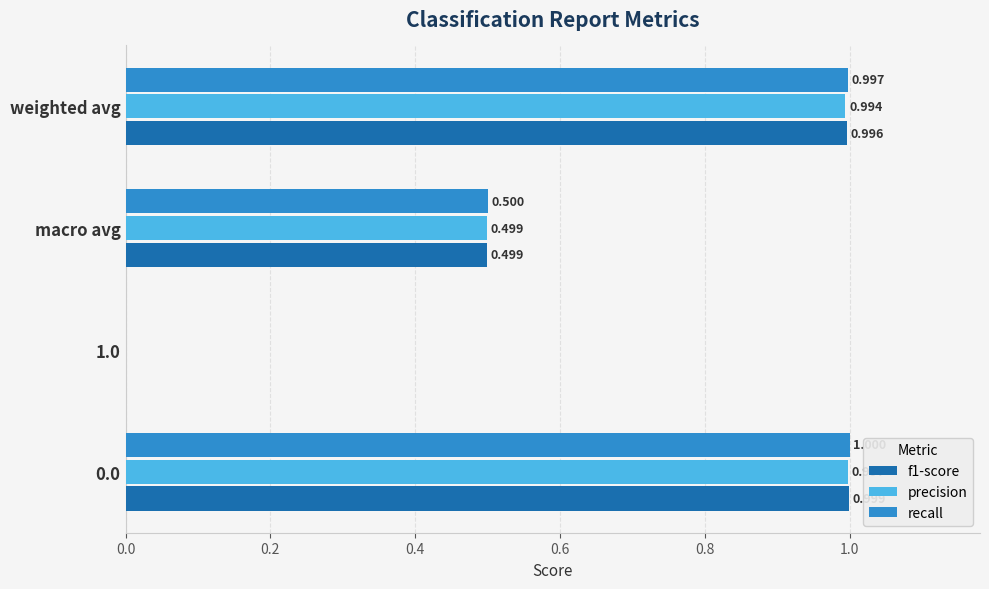

Which series has the largest total across all categories?

recall